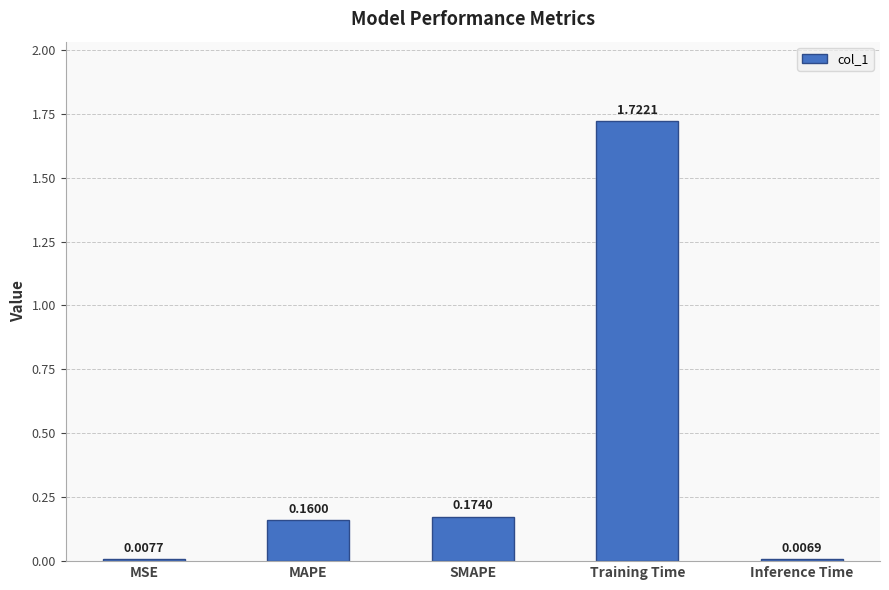

Which label corresponds to the largest value in the chart?

Training Time